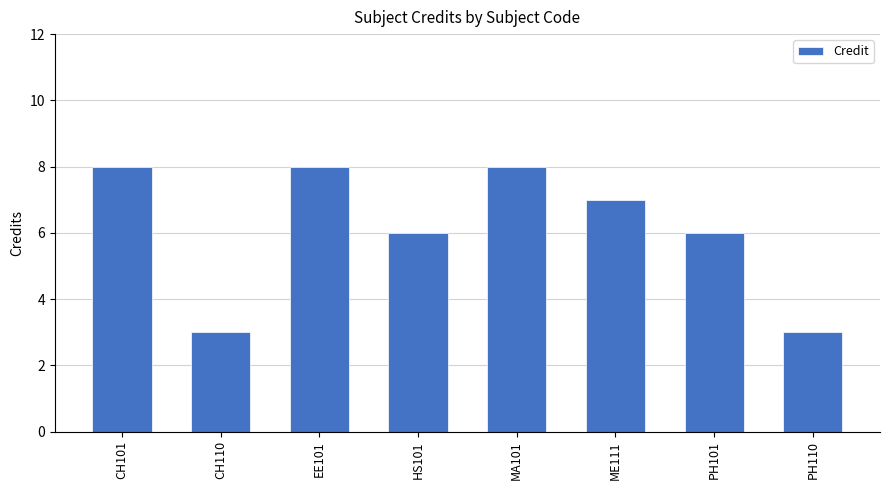

What is the smallest value displayed?

3